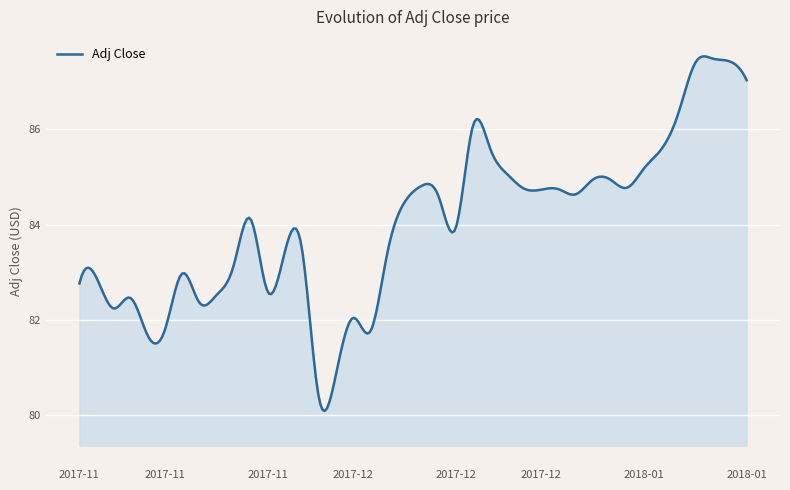

How many series are shown in this chart?

1